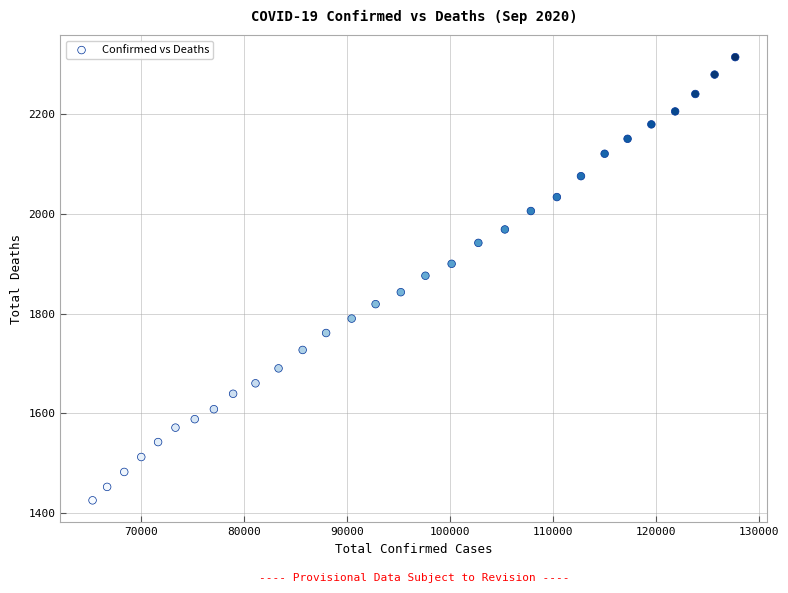

What is the range of X values (max minus min)?

62409